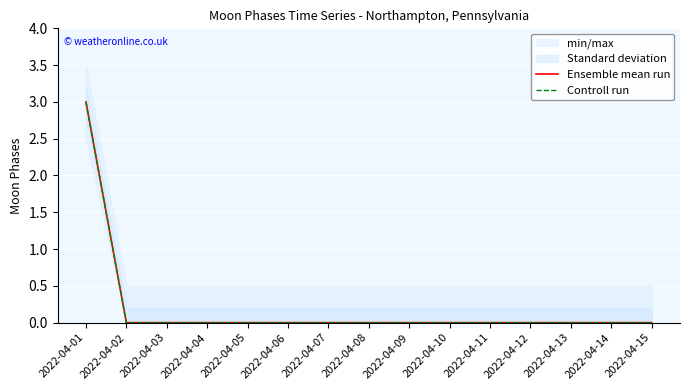

True or false: Ensemble mean run and Controll run cross at least once.

False